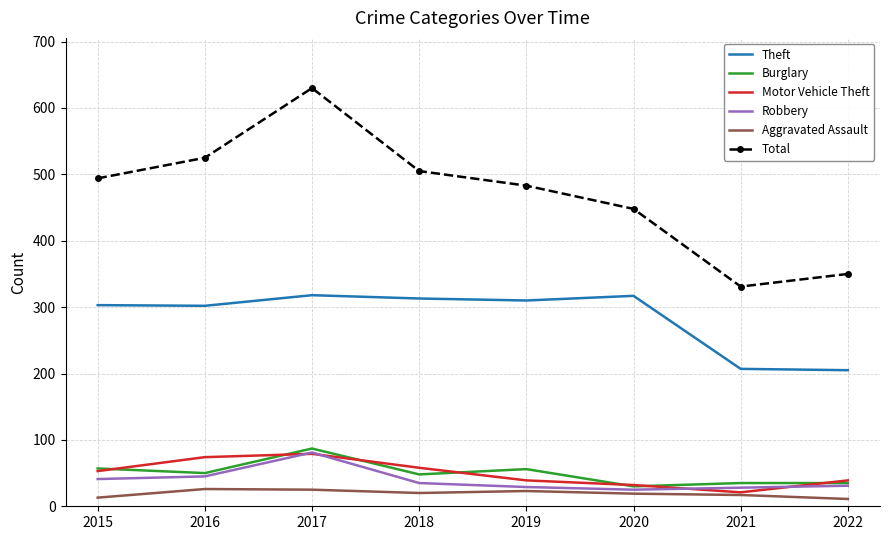

How many series are shown in this chart?

6